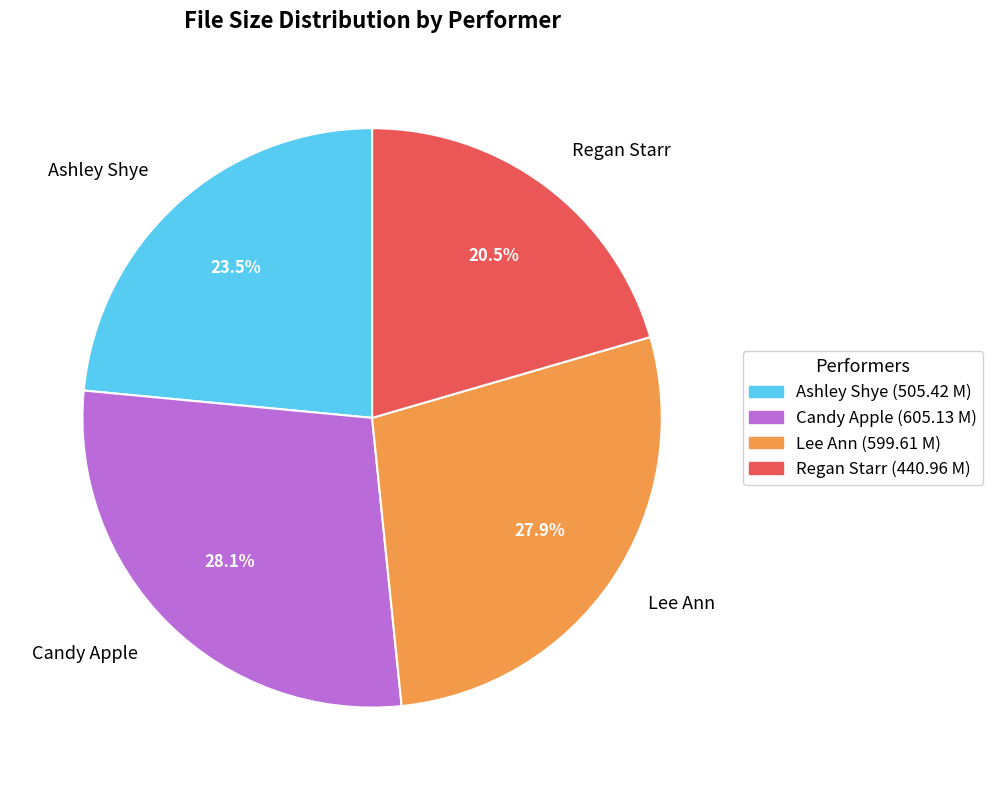

What is the total percentage of Regan Starr and Ashley Shye?

44.0%